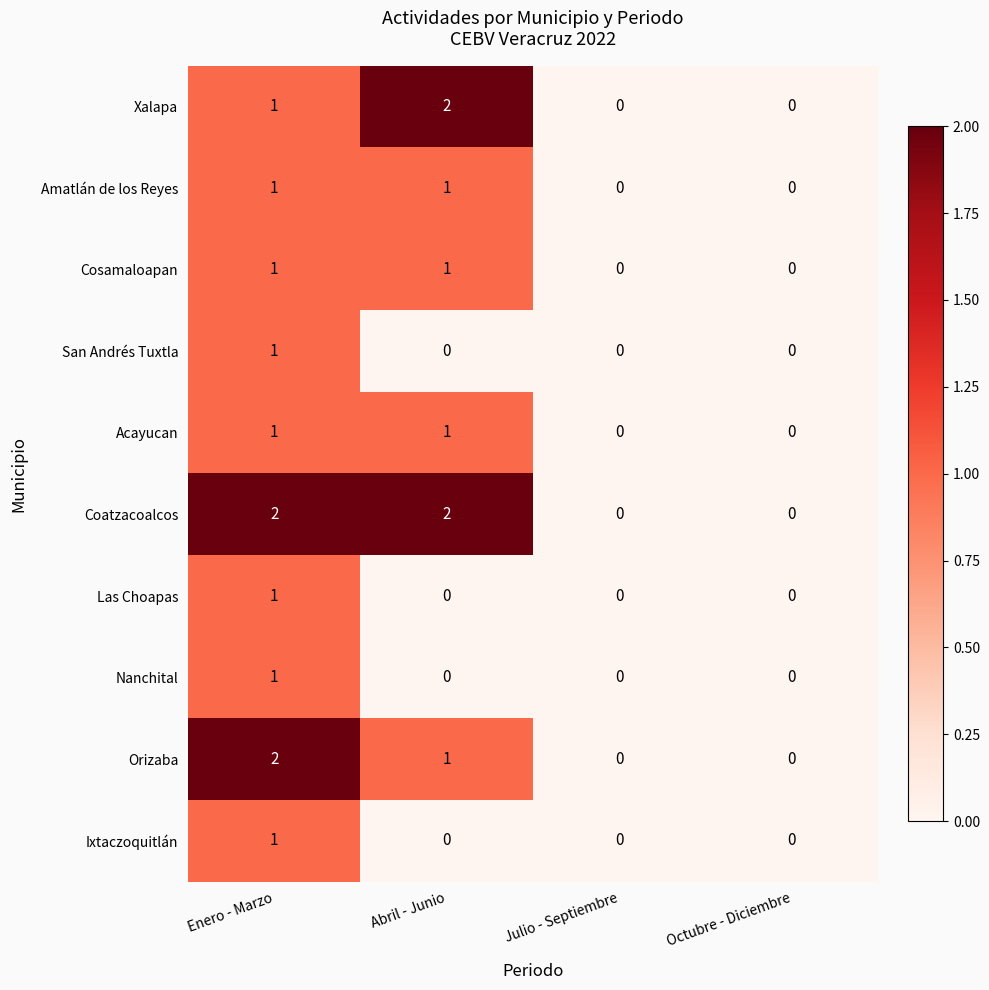

What is the sum of all Coatzacoalcos values?

4